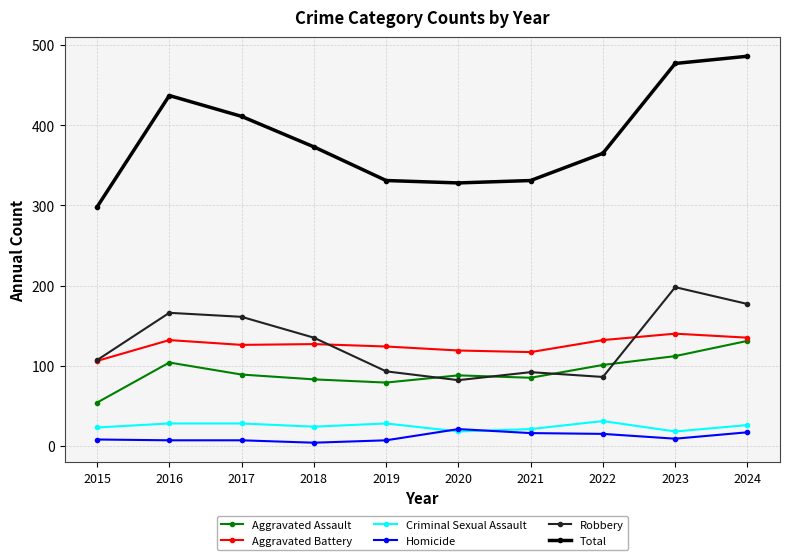

True or false: Total and Homicide cross at least once.

False